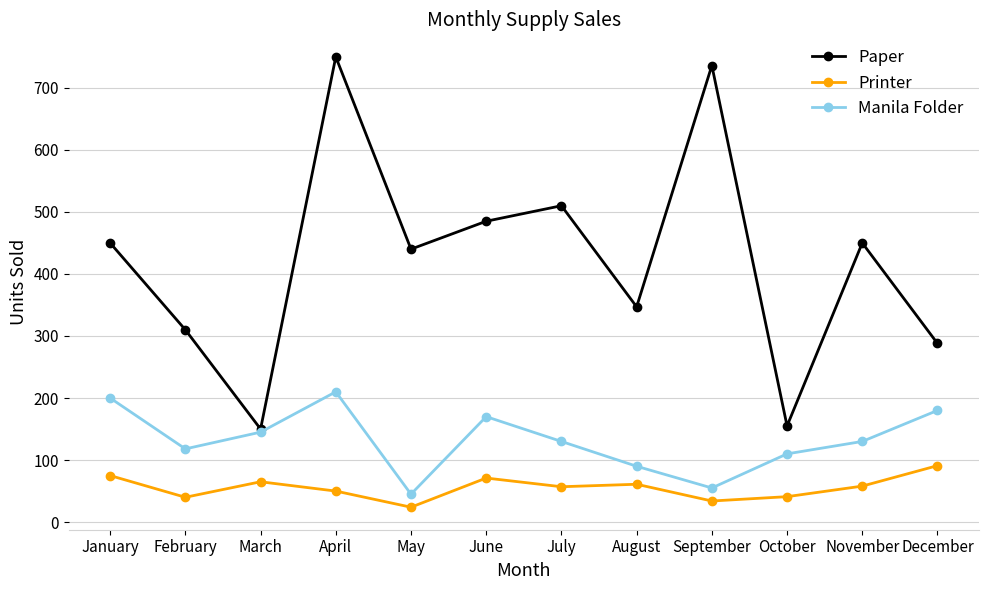

At which category is the sum across all series the highest?

April